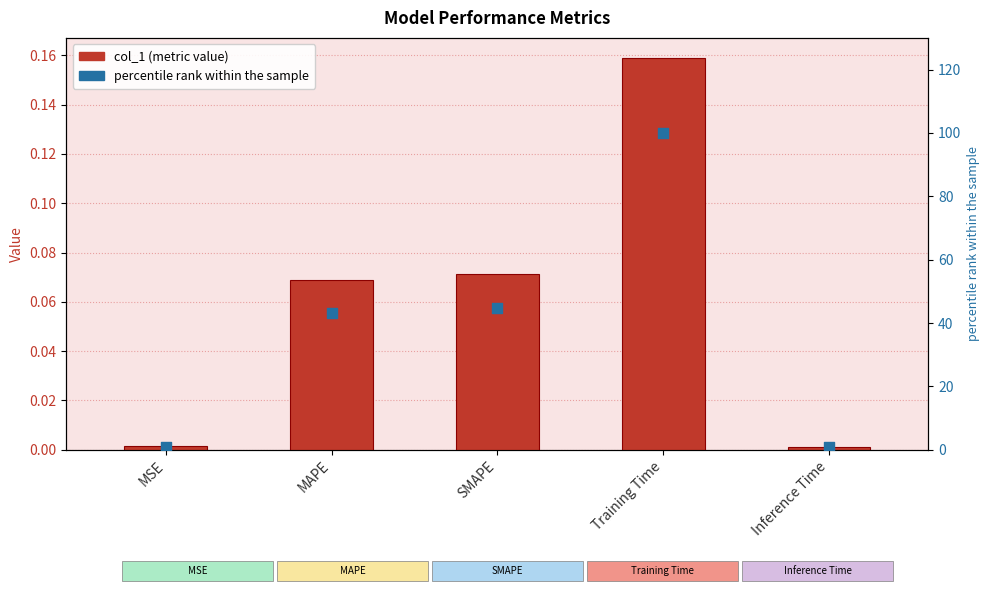

Is the value of percentile rank at MSE greater than the value of col_1 at MAPE?

Yes